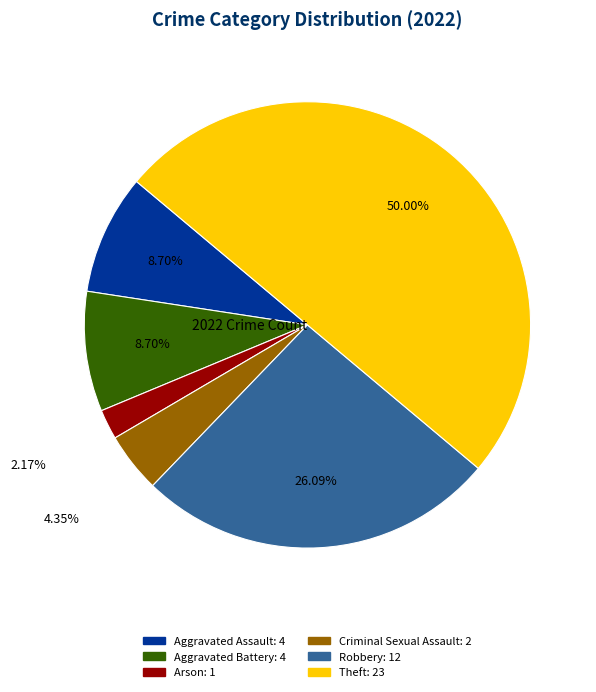

To the nearest percent, what portion does Aggravated Assault represent?

9%